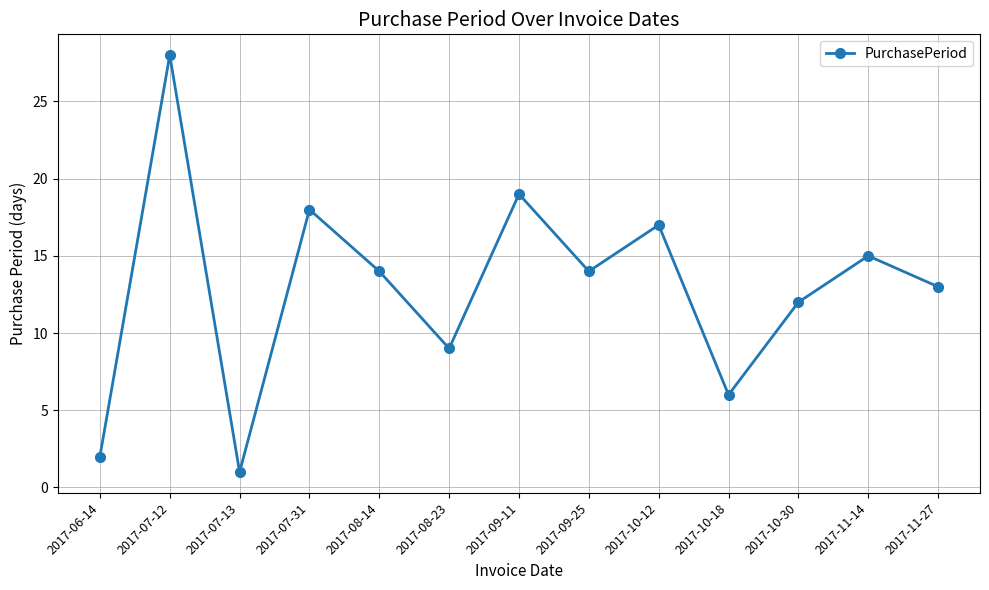

What is the difference between the maximum and second lowest values?

26